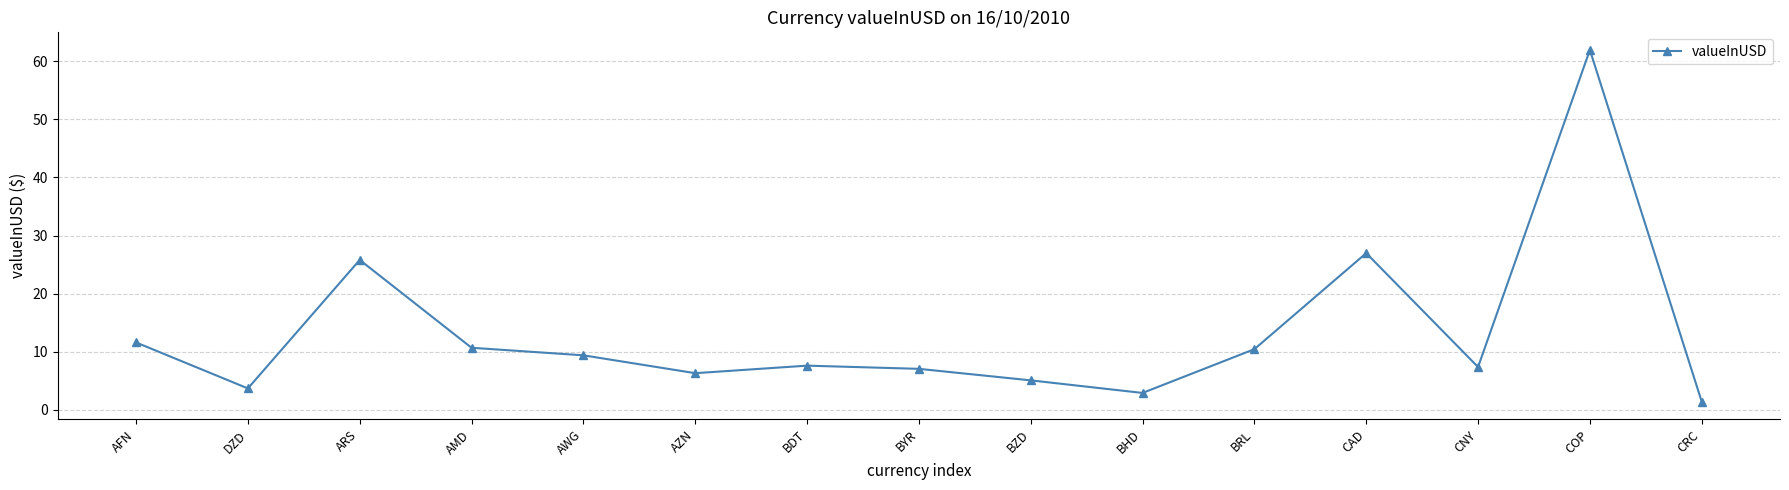

What is the ratio of the value at AWG to the value at AFN?

0.8